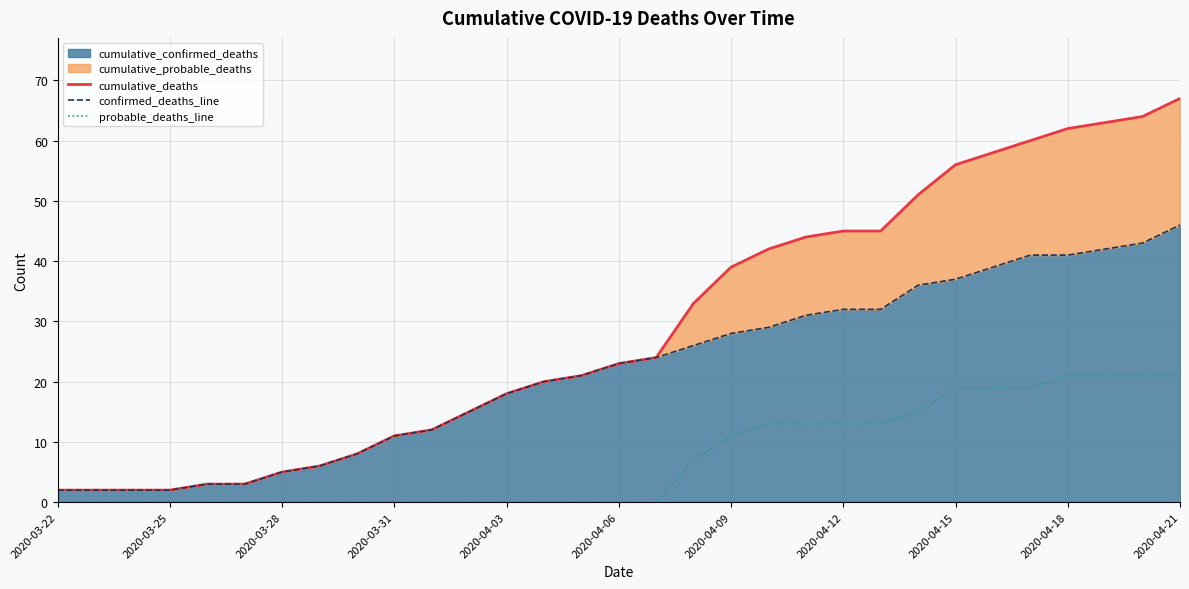

What is the total value across all series at 14?

42